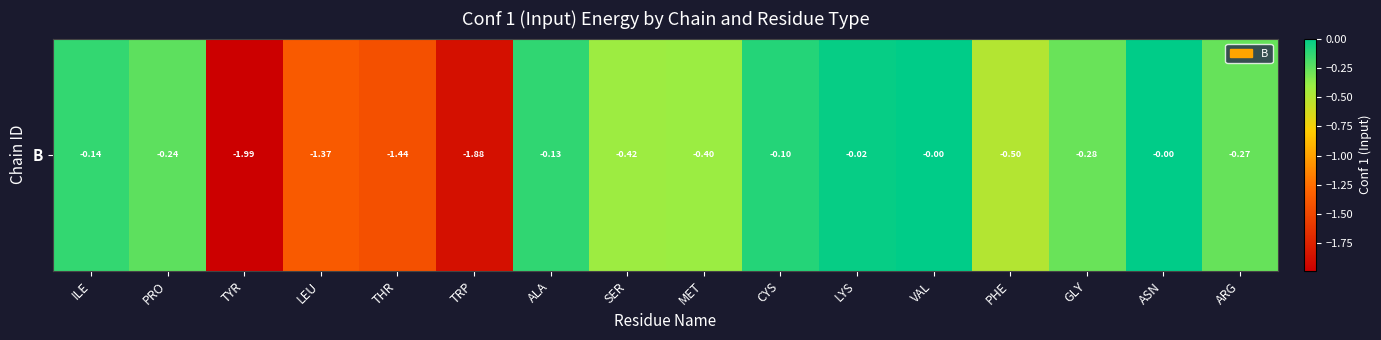

The value at THR is -0.8. True or false?

False